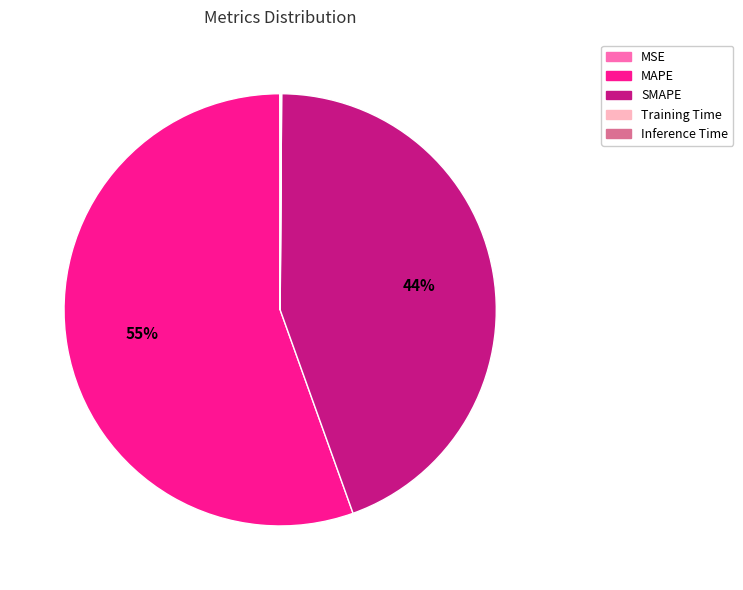

What is the largest slice in the pie chart?

MAPE